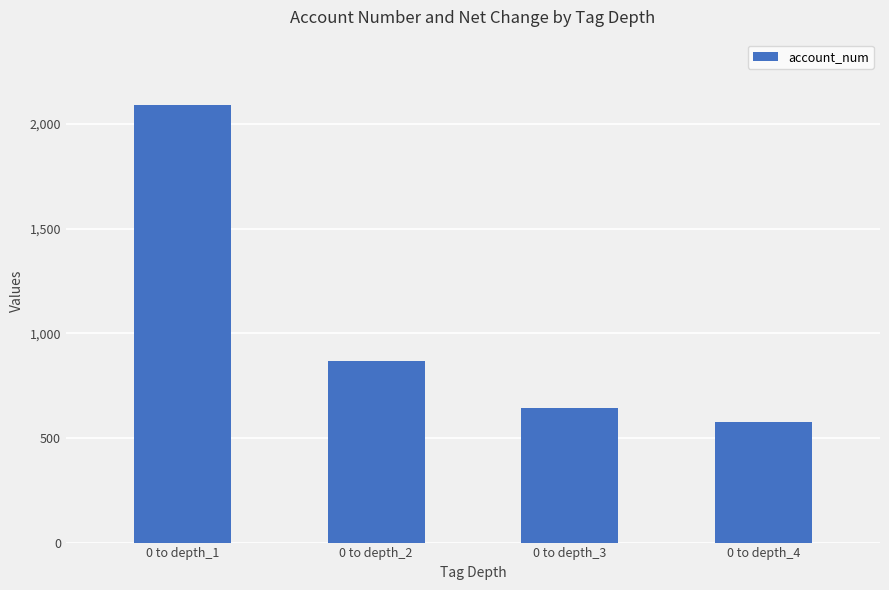

What is the greatest value displayed?

2089